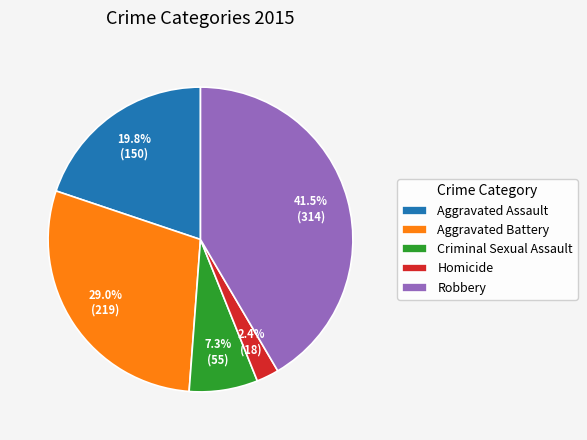

Rank the categories by value from lowest to highest.

Homicide, Criminal Sexual Assault, Aggravated Assault, Aggravated Battery, Robbery